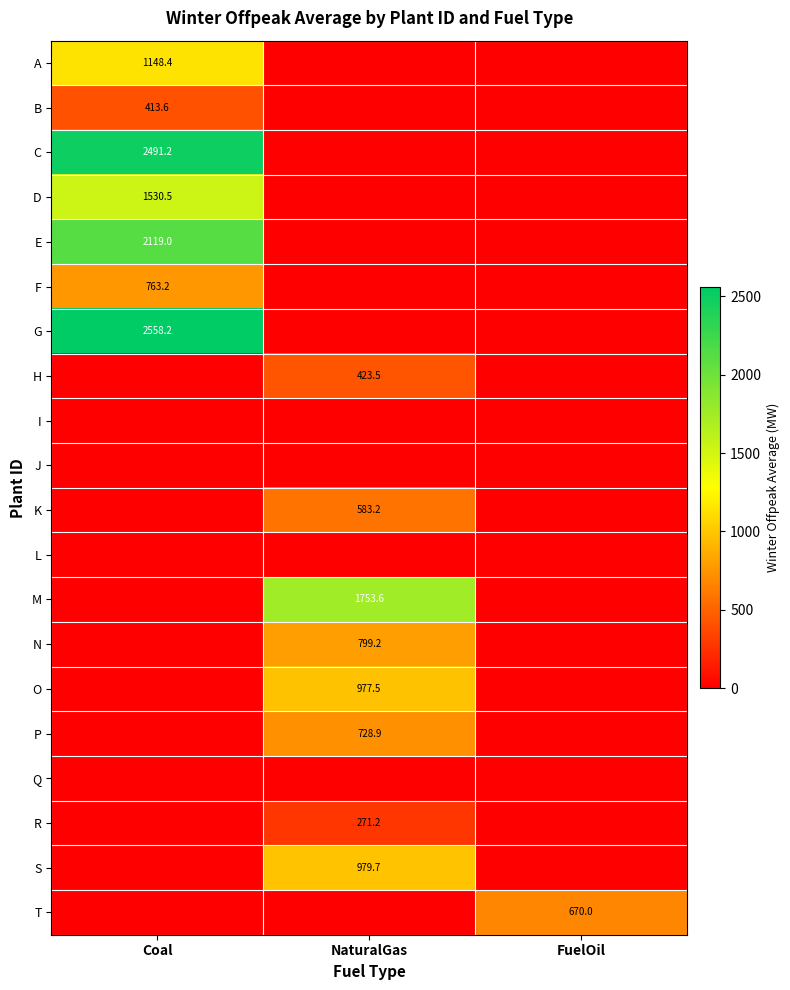

The A series shows 1148.4 at Coal. True or false?

True